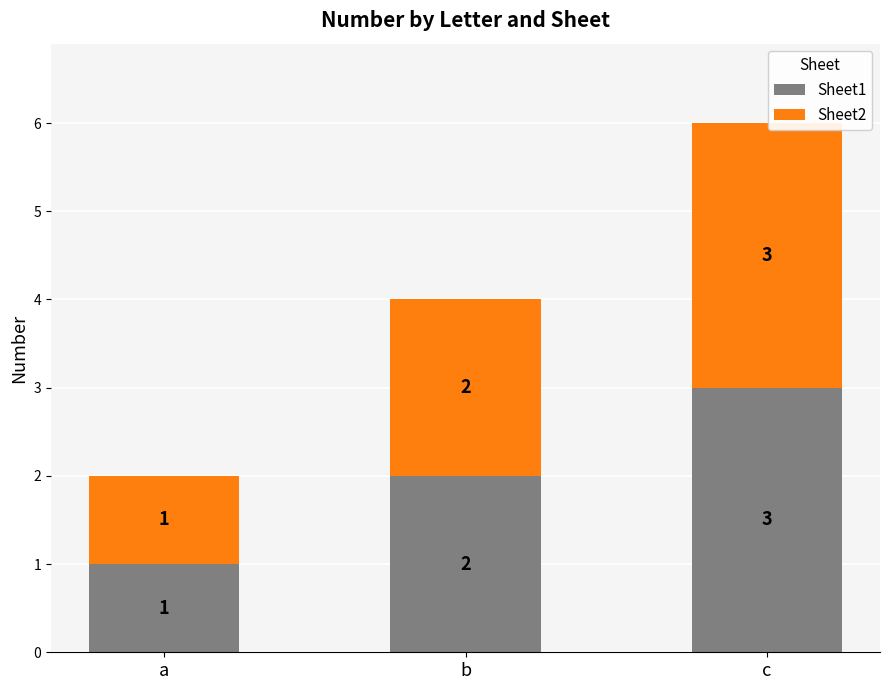

At which label is Sheet1 closest to 2?

b